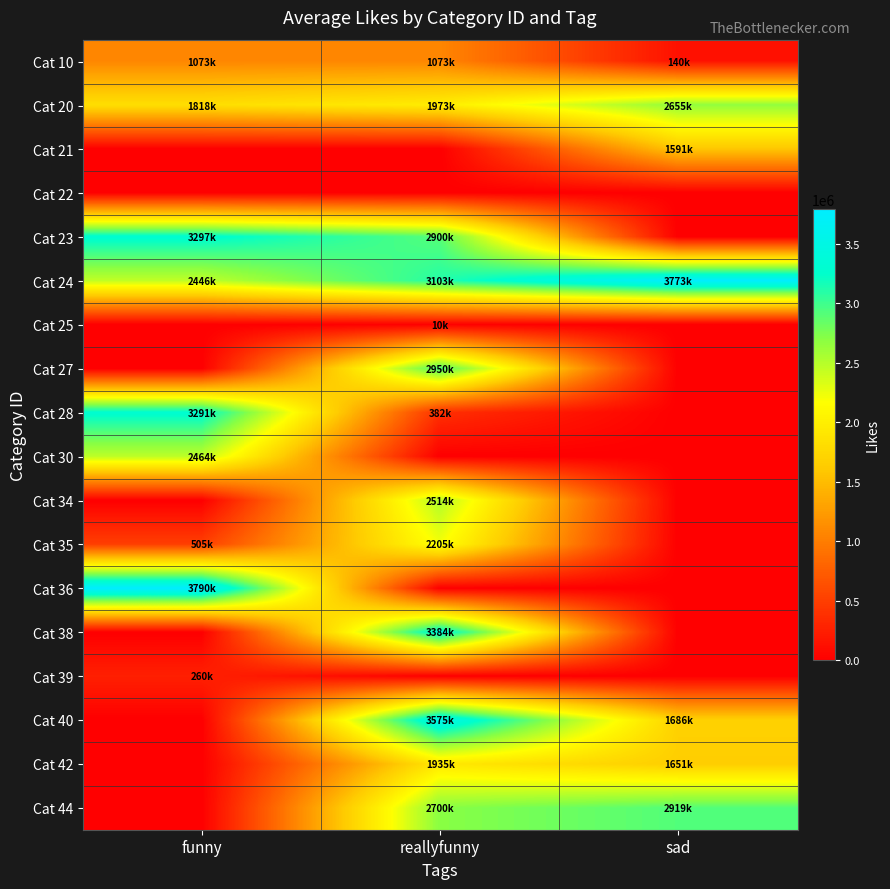

How many categories are shown in the chart?

3